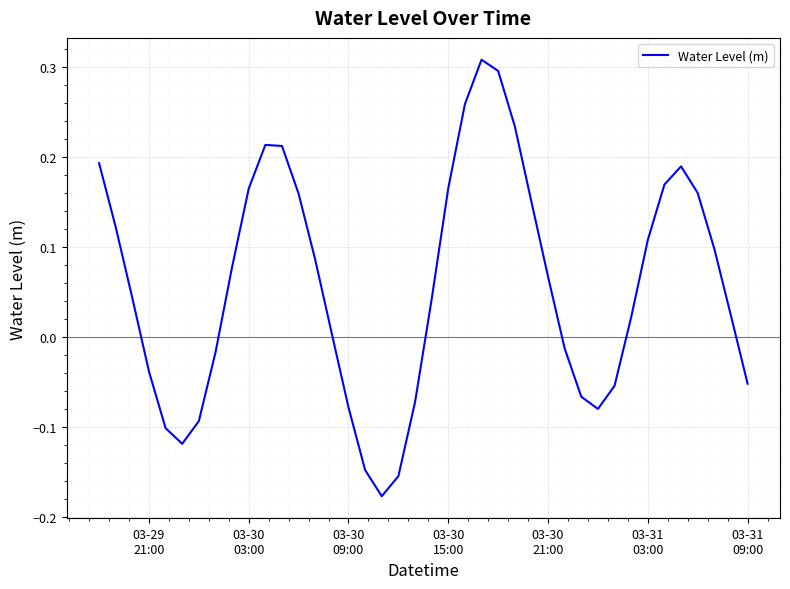

Reading left to right, transcribe all the data shown in this chart.

0.2	0.1	0.0	-0.0	-0.1	-0.1	-0.1	-0.0	0.1	0.2	0.2	0.2	0.2	0.1	0.0	-0.1	-0.1	-0.2	-0.2	-0.1	0.0	0.2	0.3	0.3	0.3	0.2	0.2	0.1	-0.0	-0.1	-0.1	-0.1	0.0	0.1	0.2	0.2	0.2	0.1	0.0	-0.1